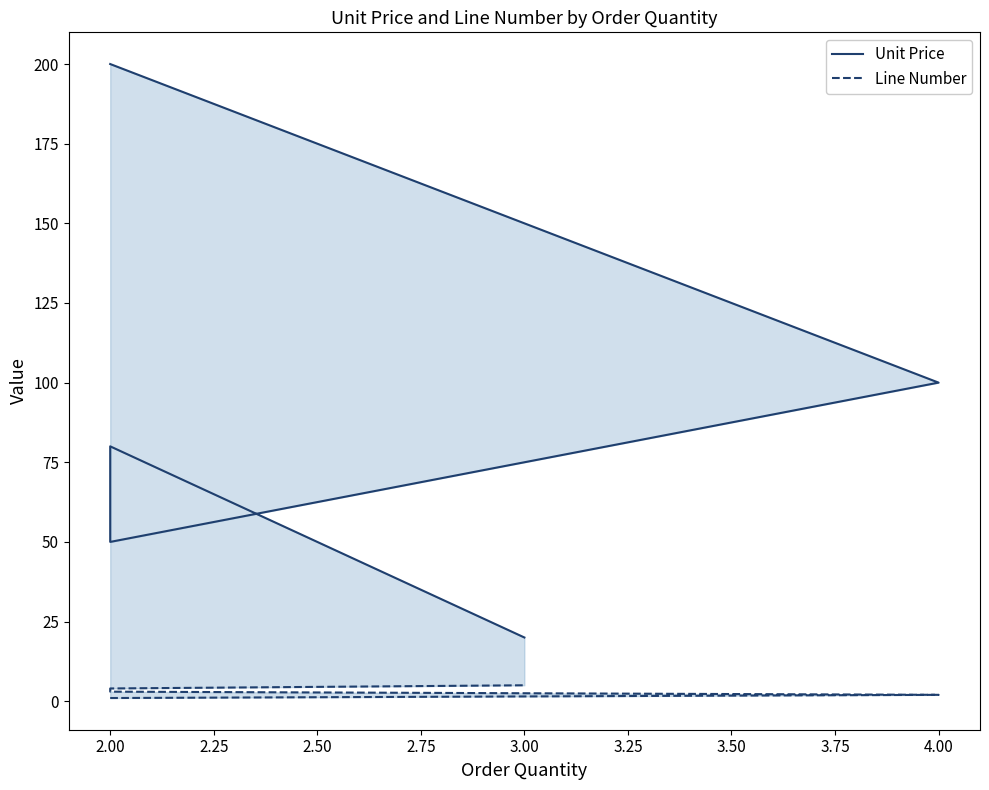

What is the value of the Unit Price point at the 1st from the left?

200